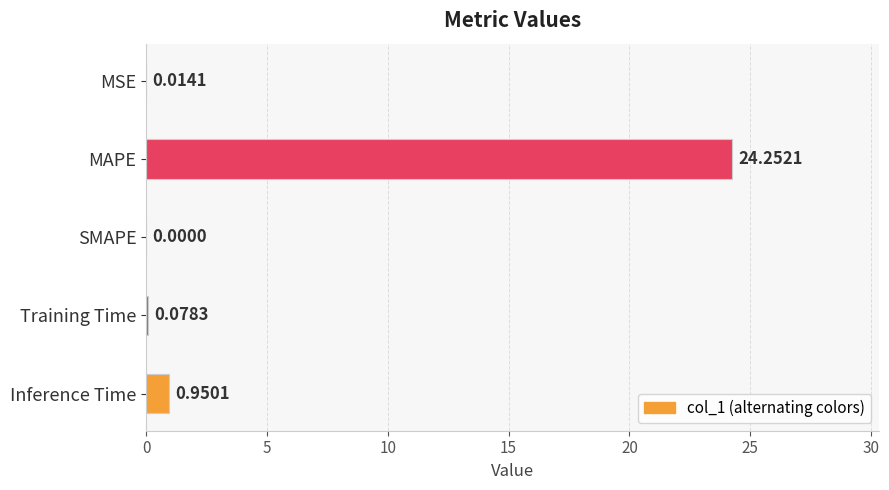

Are the bars horizontal?

Yes